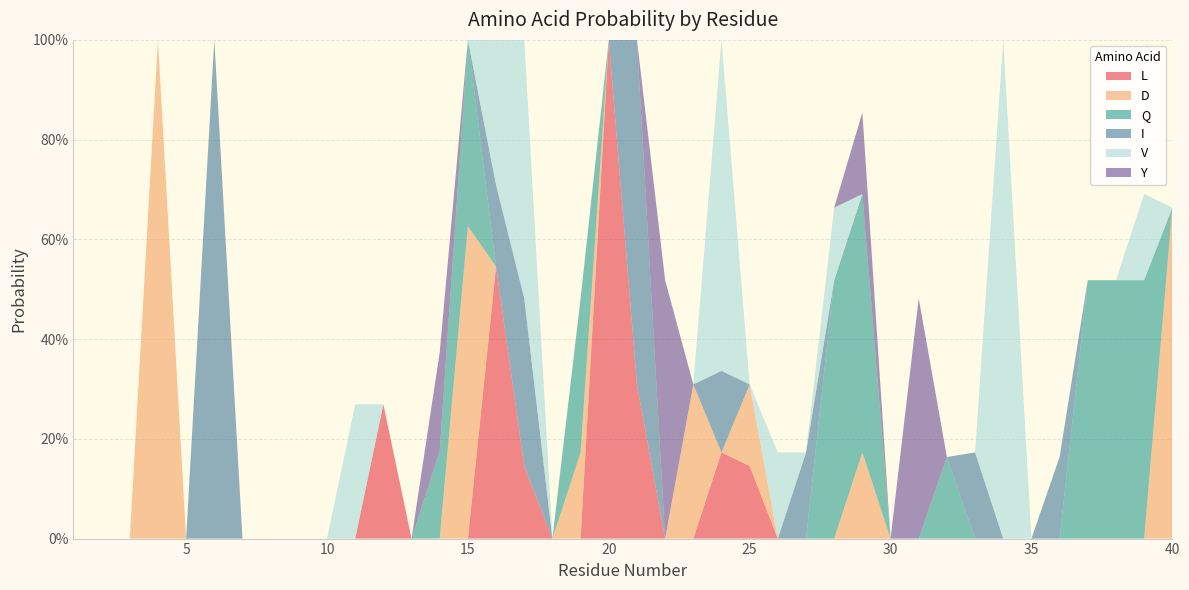

Reading left to right, extract all data points from this chart.

L: 0.0	0.0	0.0	0.0	0.0	0.0	0.0	0.0	0.0	0.0	0.0	0.3	0.0	0.0	0.0	0.5	0.1	0.0	0.0	1.0	0.3	0.0	0.0	0.2	0.1	0.0	0.0	0.0	0.0	0.0	0.0	0.0	0.0	0.0	0.0	0.0	0.0	0.0	0.0	0.0
D: 0.0	0.0	0.0	1.0	0.0	0.0	0.0	0.0	0.0	0.0	0.0	0.0	0.0	0.0	0.6	0.0	0.0	0.0	0.2	0.0	0.0	0.0	0.3	0.0	0.2	0.0	0.0	0.0	0.2	0.0	0.0	0.0	0.0	0.0	0.0	0.0	0.0	0.0	0.0	0.7
Q: 0.0	0.0	0.0	0.0	0.0	0.0	0.0	0.0	0.0	0.0	0.0	0.0	0.0	0.2	0.4	0.0	0.0	0.0	0.3	0.0	0.0	0.0	0.0	0.0	0.0	0.0	0.0	0.5	0.5	0.0	0.0	0.2	0.0	0.0	0.0	0.0	0.5	0.5	0.5	0.0
I: 0.0	0.0	0.0	0.0	0.0	1.0	0.0	0.0	0.0	0.0	0.0	0.0	0.0	0.0	0.0	0.2	0.3	0.0	0.0	0.0	0.7	0.0	0.0	0.2	0.0	0.0	0.2	0.0	0.0	0.0	0.0	0.0	0.2	0.0	0.0	0.2	0.0	0.0	0.0	0.0
V: 0.0	0.0	0.0	0.0	0.0	0.0	0.0	0.0	0.0	0.0	0.3	0.0	0.0	0.0	0.0	0.3	0.5	0.0	0.0	0.0	0.0	0.0	0.0	0.7	0.0	0.2	0.0	0.1	0.0	0.0	0.0	0.0	0.0	1.0	0.0	0.0	0.0	0.0	0.2	0.0
Y: 0.0	0.0	0.0	0.0	0.0	0.0	0.0	0.0	0.0	0.0	0.0	0.0	0.0	0.2	0.0	0.0	0.0	0.0	0.0	0.0	0.0	0.5	0.0	0.0	0.0	0.0	0.0	0.0	0.2	0.0	0.5	0.0	0.0	0.0	0.0	0.0	0.0	0.0	0.0	0.0